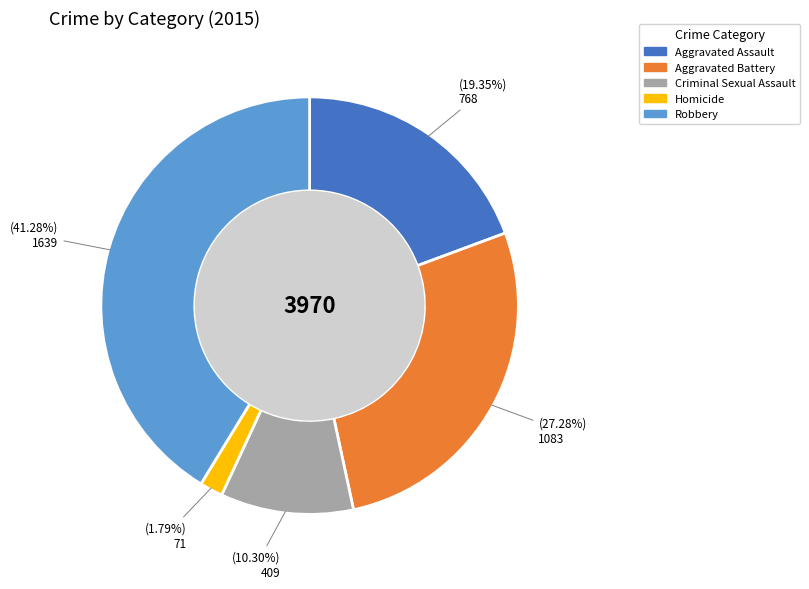

What is the ratio of the value at Aggravated Assault to the value at Criminal Sexual Assault?

1.9